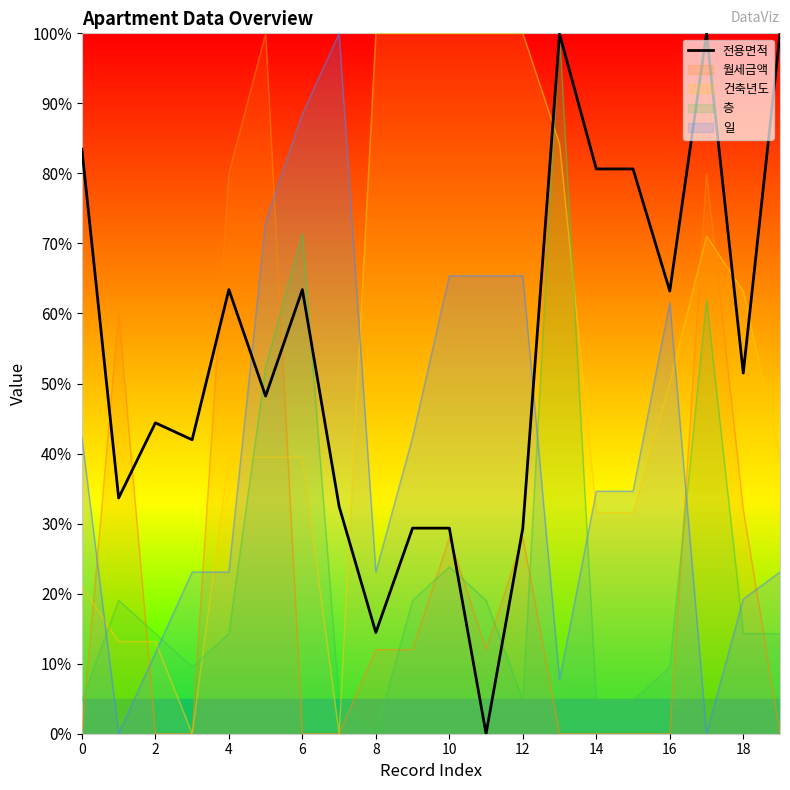

Reading left to right, transcribe all the data shown in this chart.

83.5	33.7	44.4	42.0	63.4	48.2	63.4	32.5	14.4	29.4	29.4	0.0	29.4	99.9	80.6	80.6	63.2	100.0	51.5	100.0